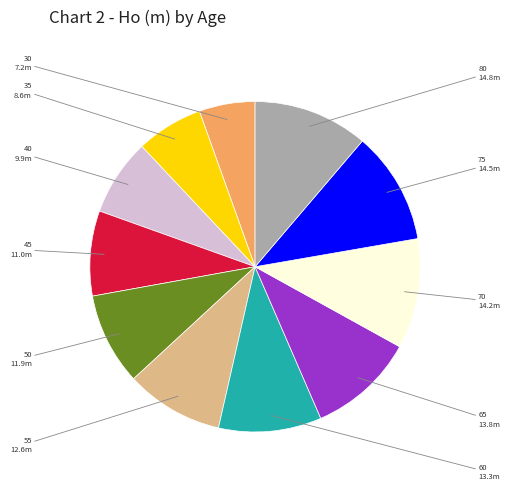

Is there a majority slice in this chart?

No